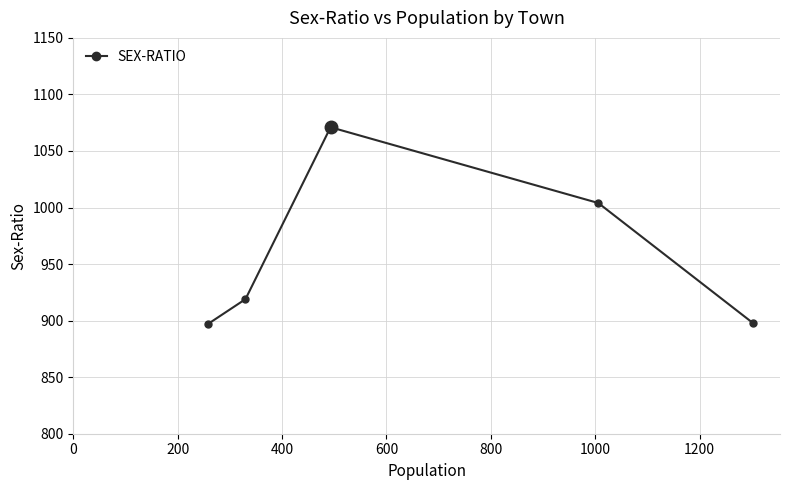

What is the sum of all values?

4789